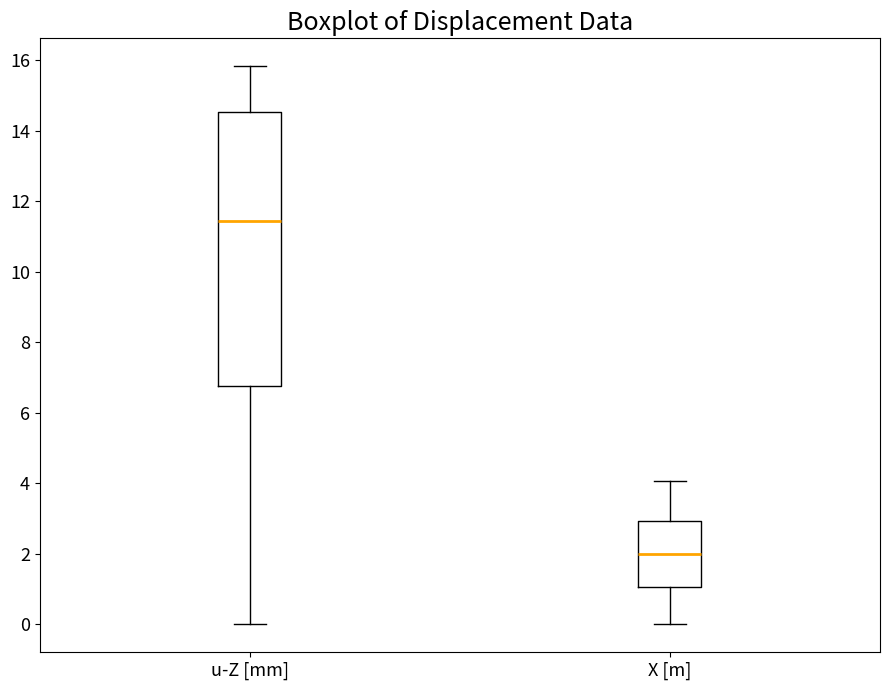

Where does the median line of the box for u-Z [mm] sit on the y-axis? The values are not printed on the chart, so give them approximately, as read against the axis.

11.4